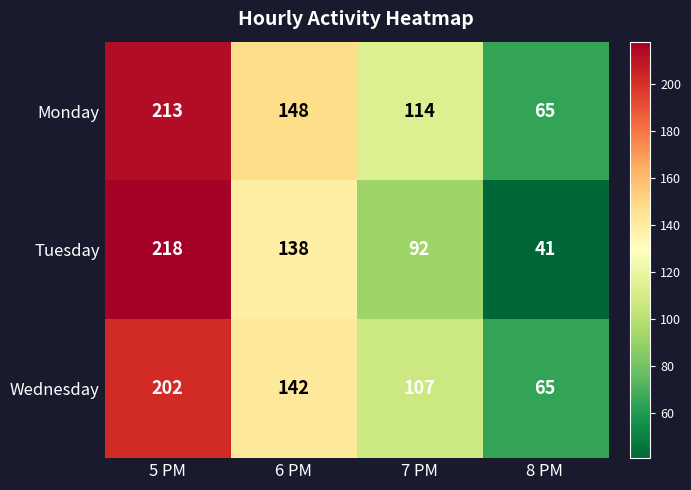

At which category is the sum across all series the highest?

5 PM